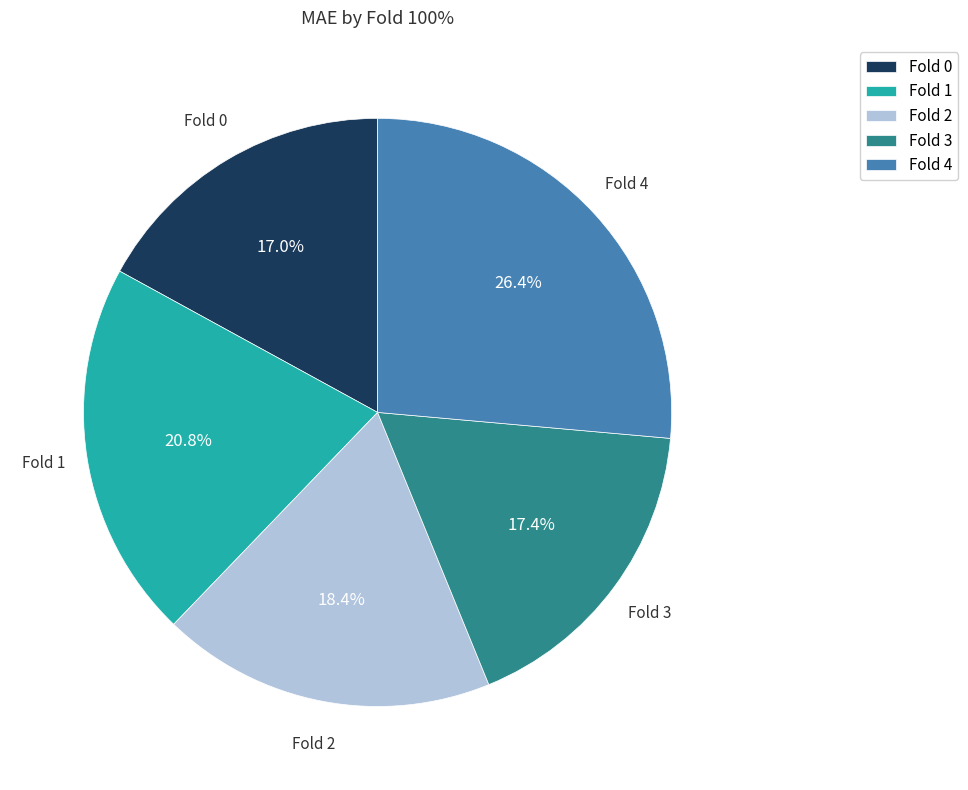

What is the ratio of the value at Fold 4 to the value at Fold 1?

1.3